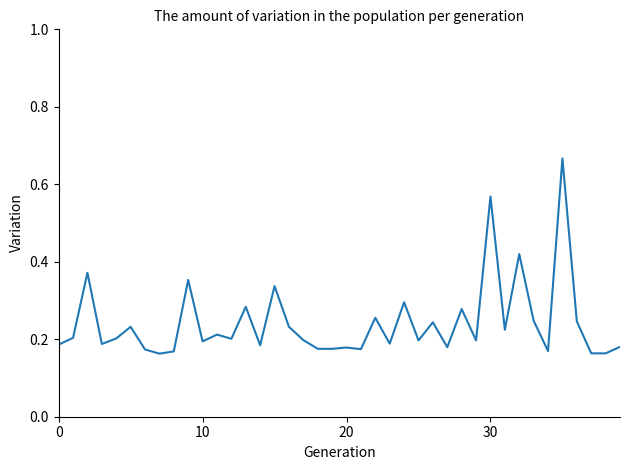

What is the difference between the maximum and minimum values?

0.5